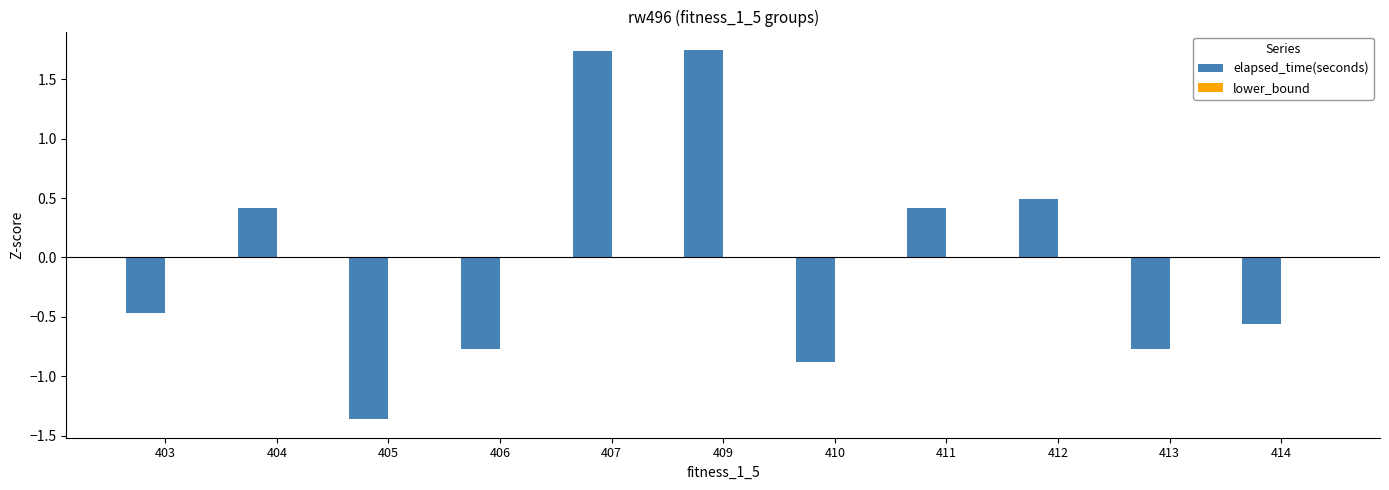

The chart shows a value of 0.5 at 412. True or false?

True